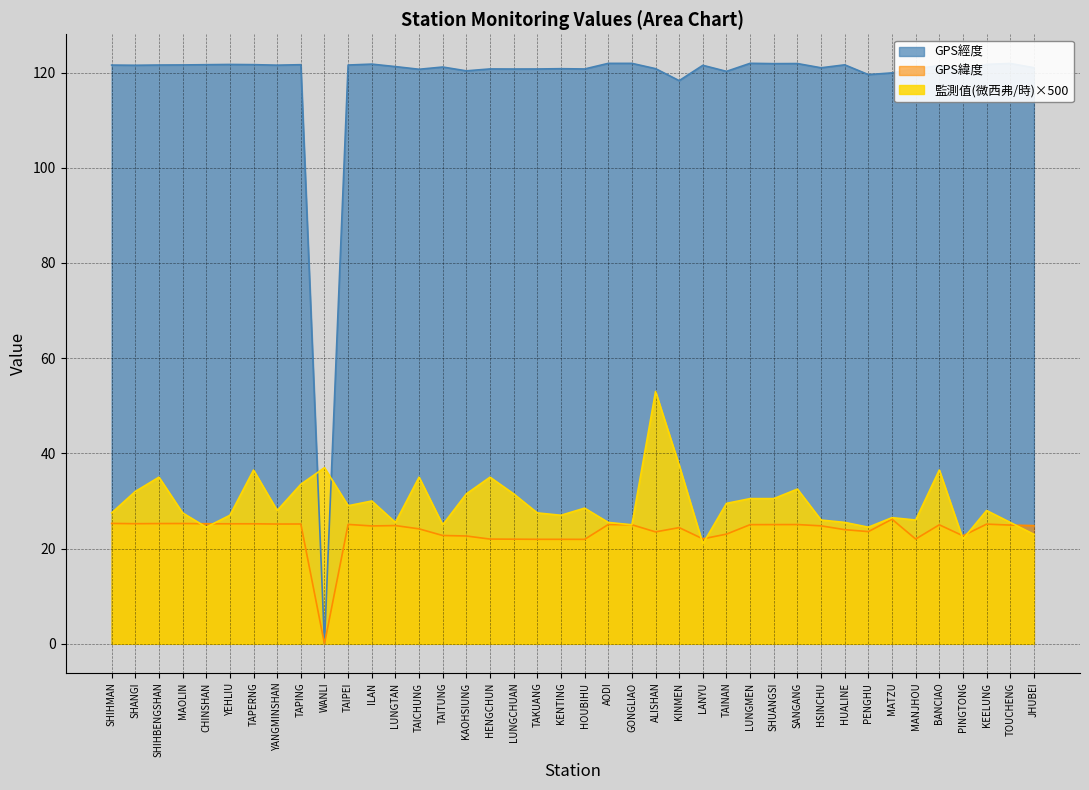

What are all the series names shown in the legend?

GPS經度, GPS緯度, 監測值(微西弗/時)×500